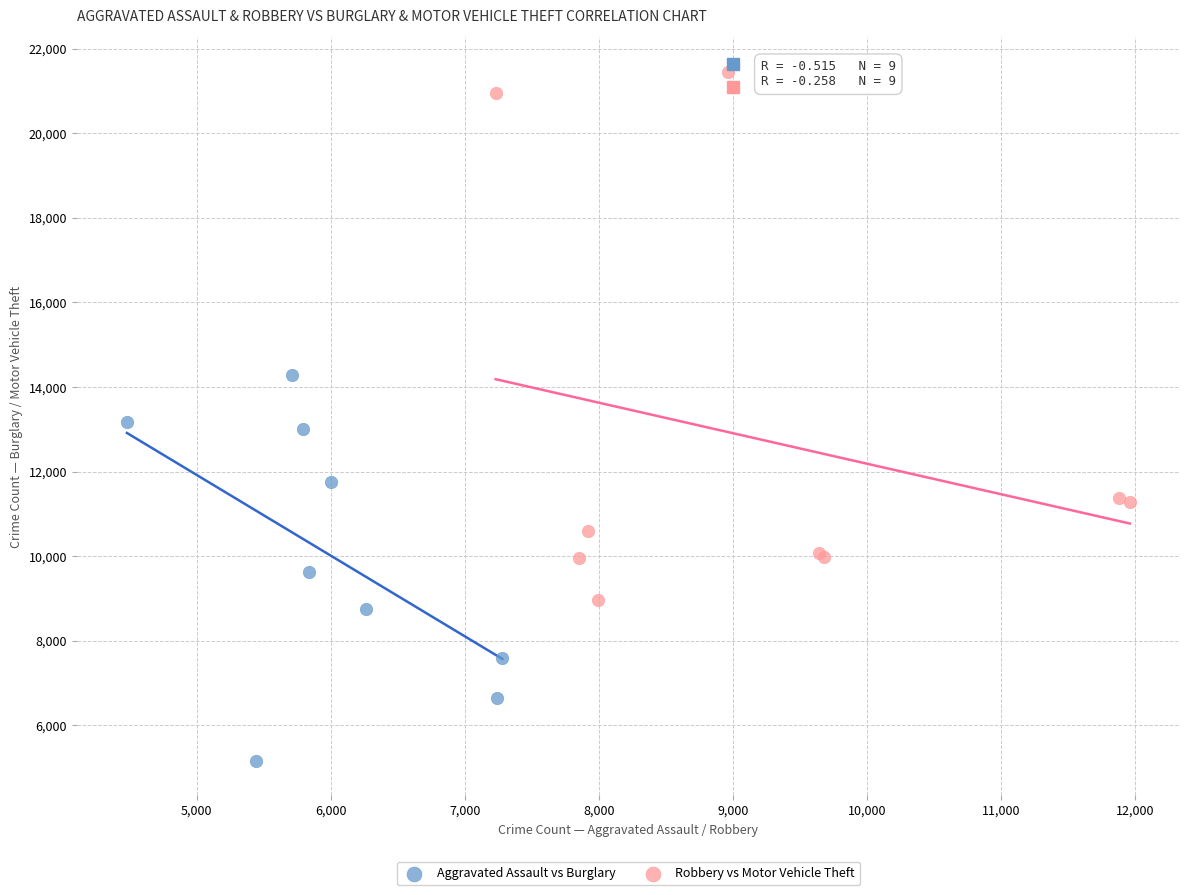

Which series has the largest Y range (max minus min)?

Robbery vs Motor Vehicle Theft